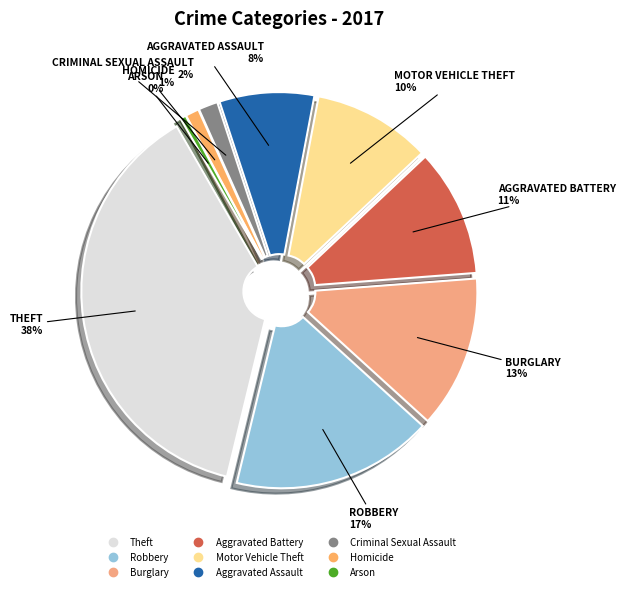

What portion of the pie excludes Motor Vehicle Theft?

90.0%